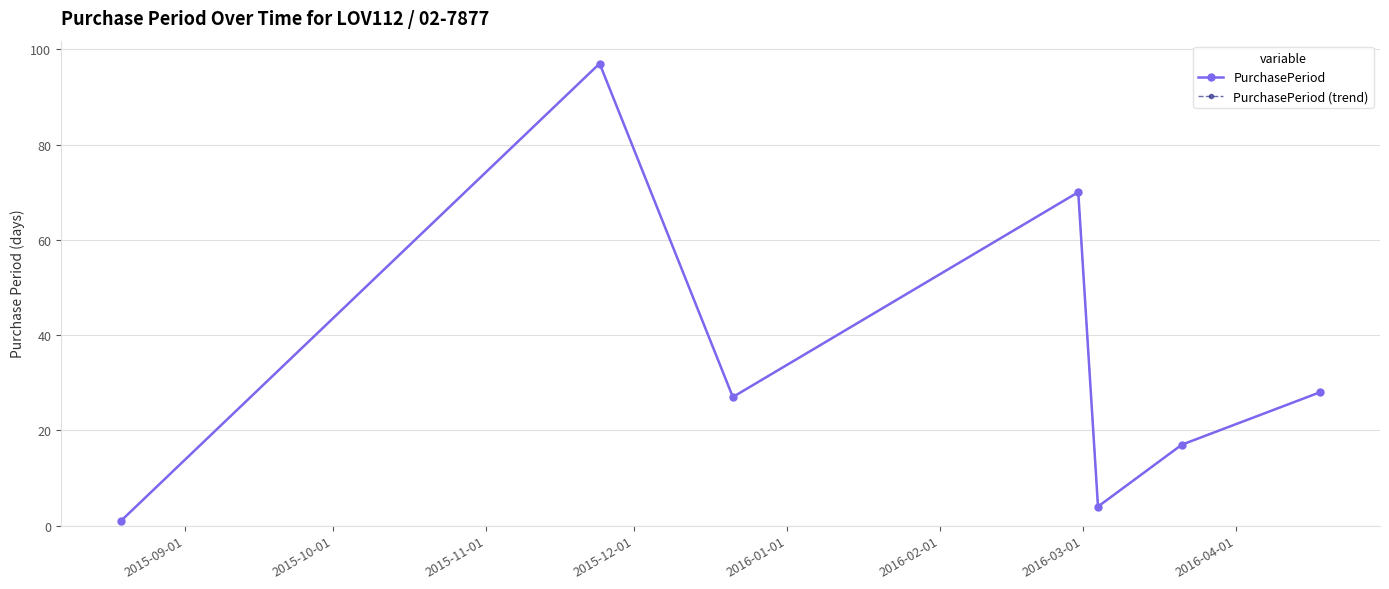

What is the difference between the second highest and second lowest values in the PurchasePeriod (trend) series?

66